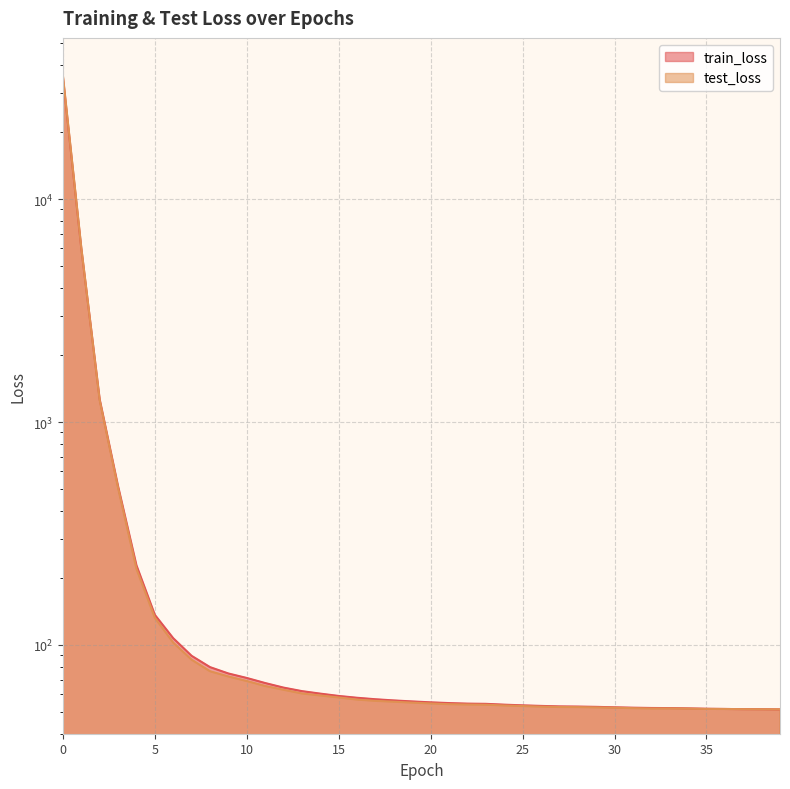

What is the difference between the maximum and second lowest values in the train_loss series?

35152.2